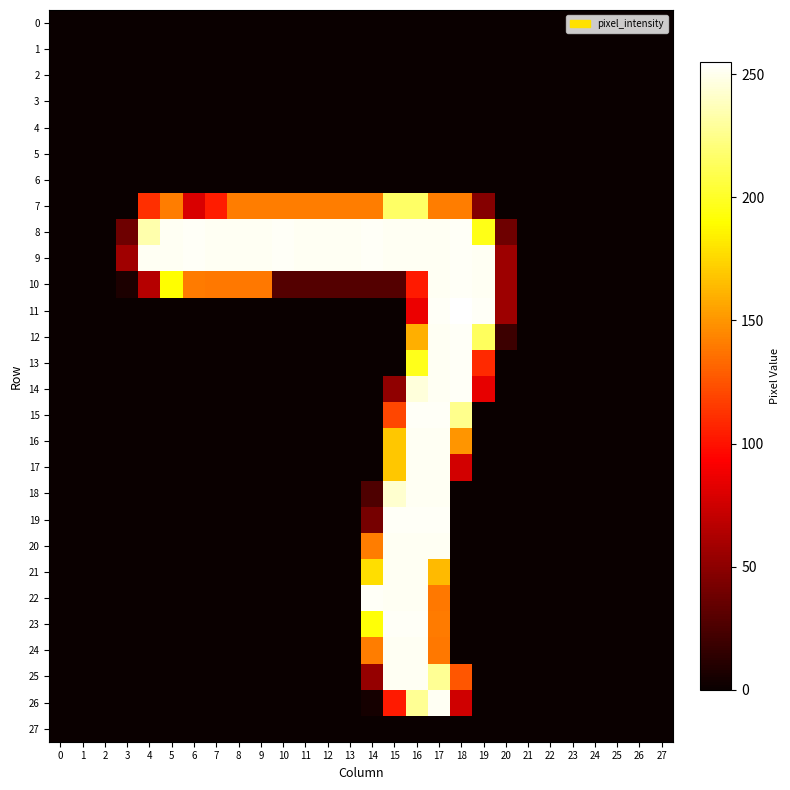

Rank the series by their maximum value, from highest to lowest.

row_11, row_8, row_9, row_10, row_12, row_13, row_14, row_15, row_19, row_22, row_23, row_16, row_17, row_18, row_20, row_21, row_24, row_25, row_26, row_7, row_0, row_1, row_2, row_3, row_4, row_5, row_6, row_27